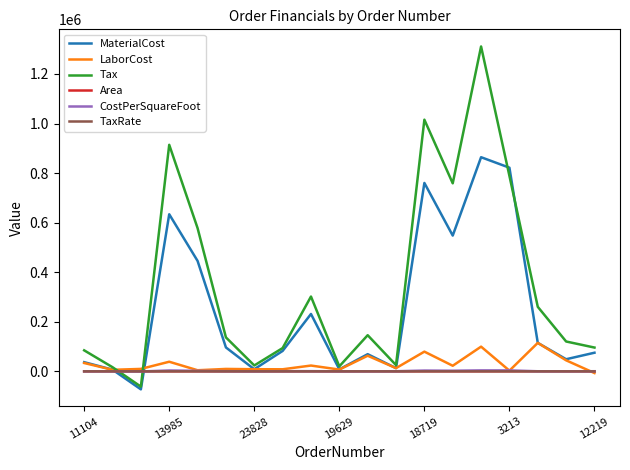

Which series has the largest total across all categories?

Tax